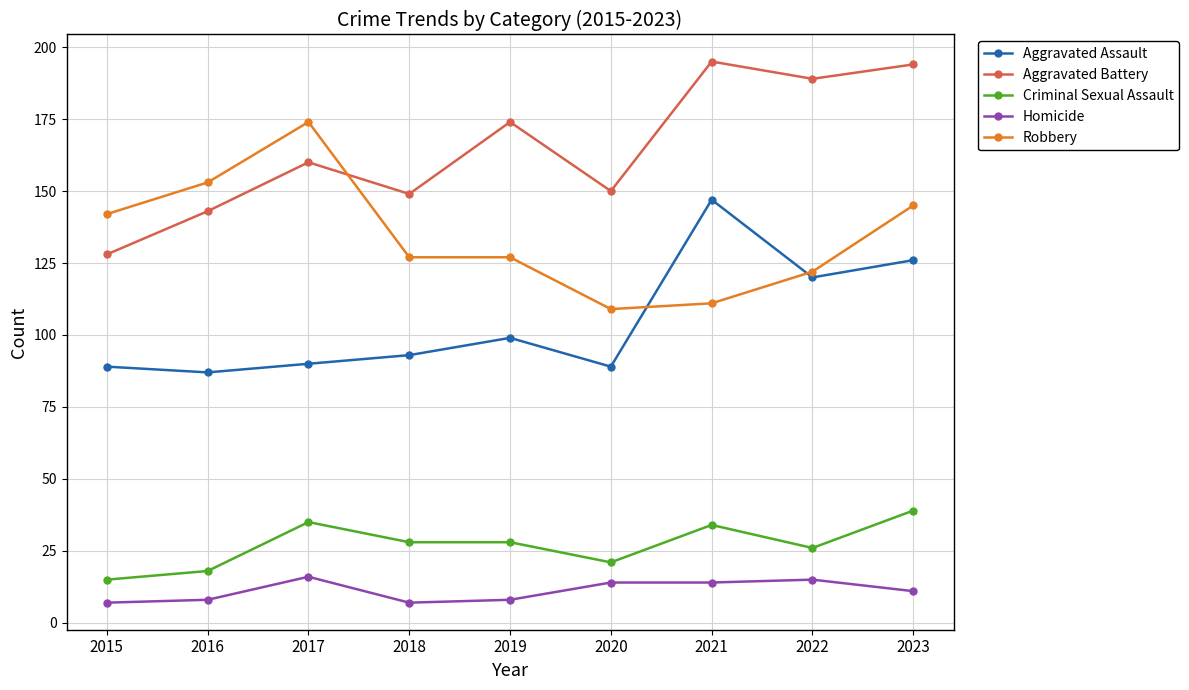

What are all the series names shown in the legend?

Aggravated Assault, Aggravated Battery, Criminal Sexual Assault, Homicide, Robbery